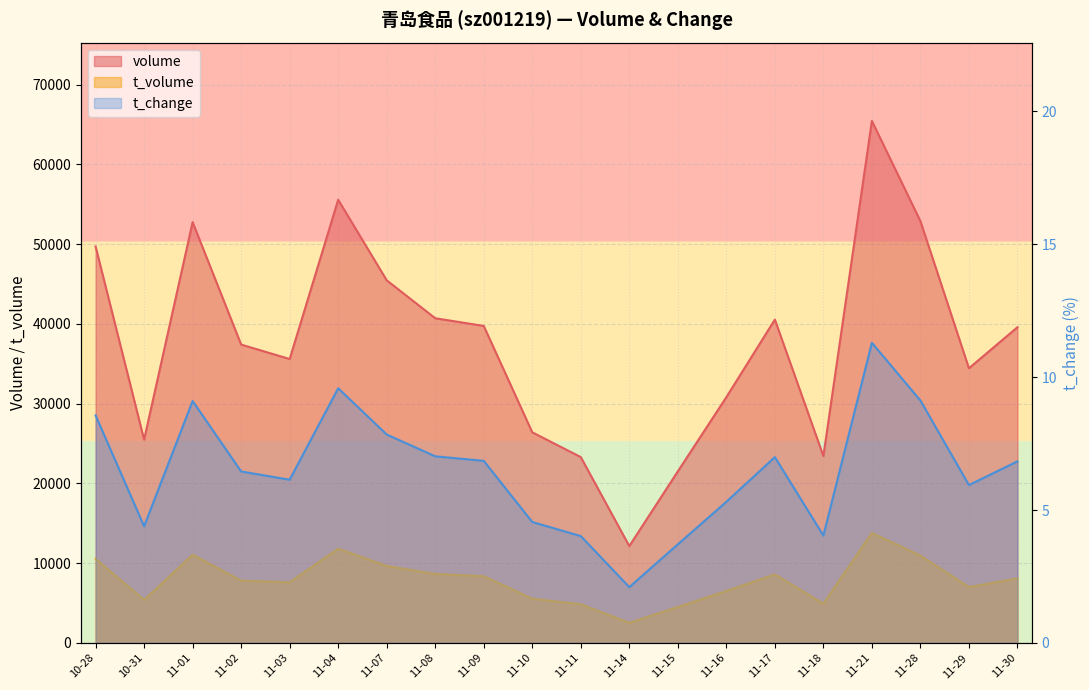

What is the difference between the t_change values at 11-28 and 10-28?

0.6